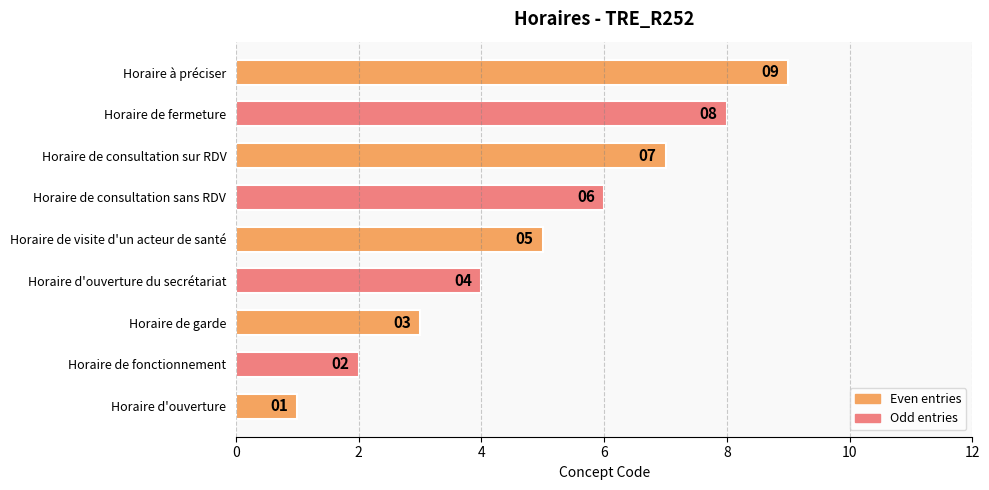

Is it true that the value at Horaire de consultation sur RDV is 9?

False